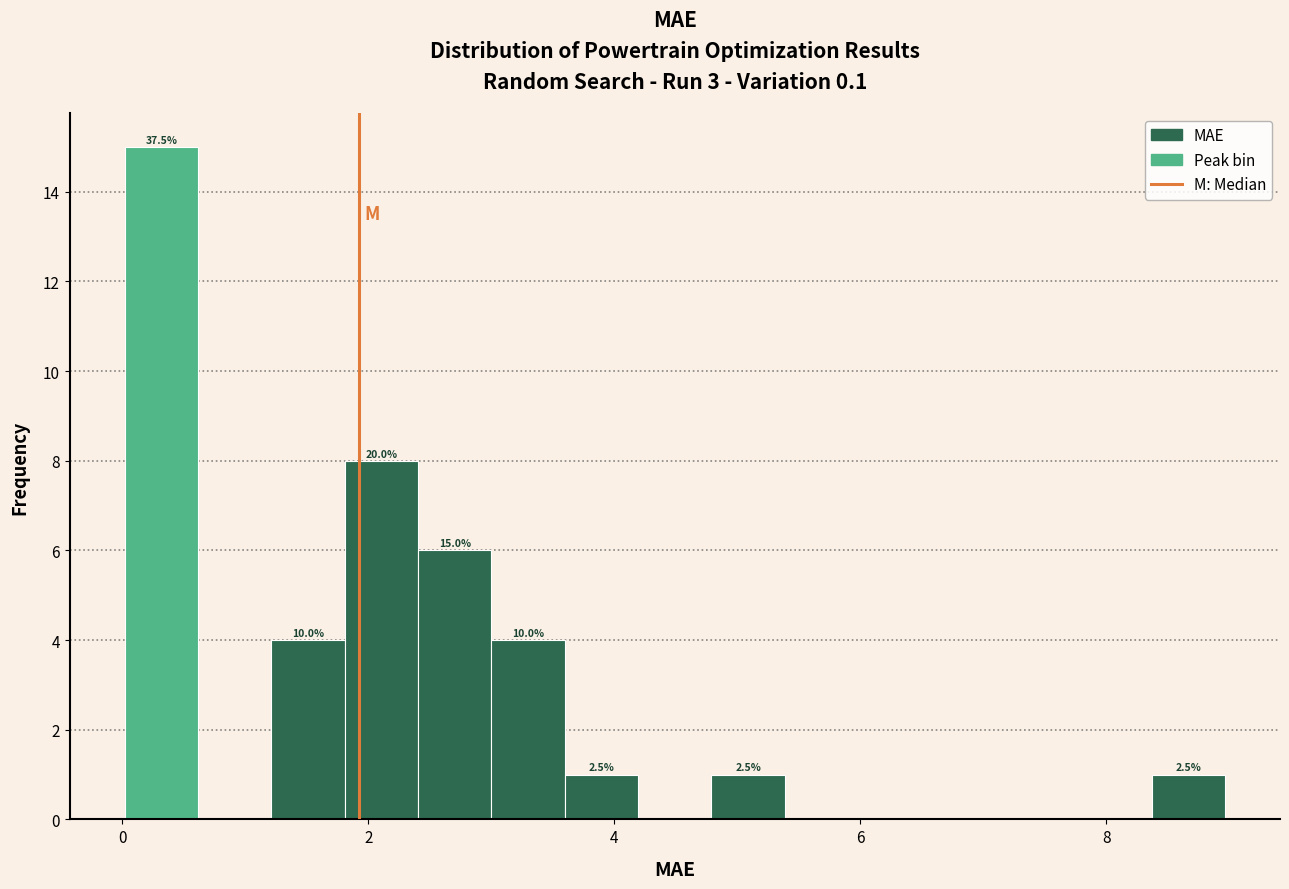

Read against the x-axis, roughly where is the centre of the tallest bar?

0.4